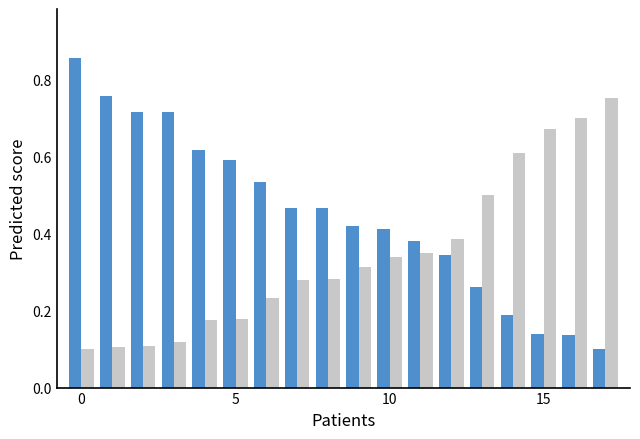

How many bars are there in each group?

2